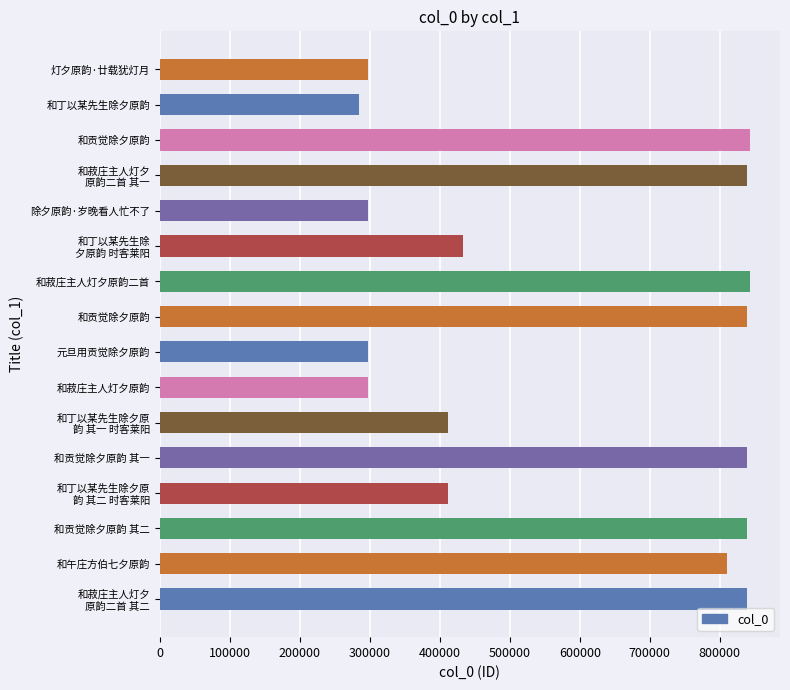

What is the difference between the maximum and minimum values?

559338